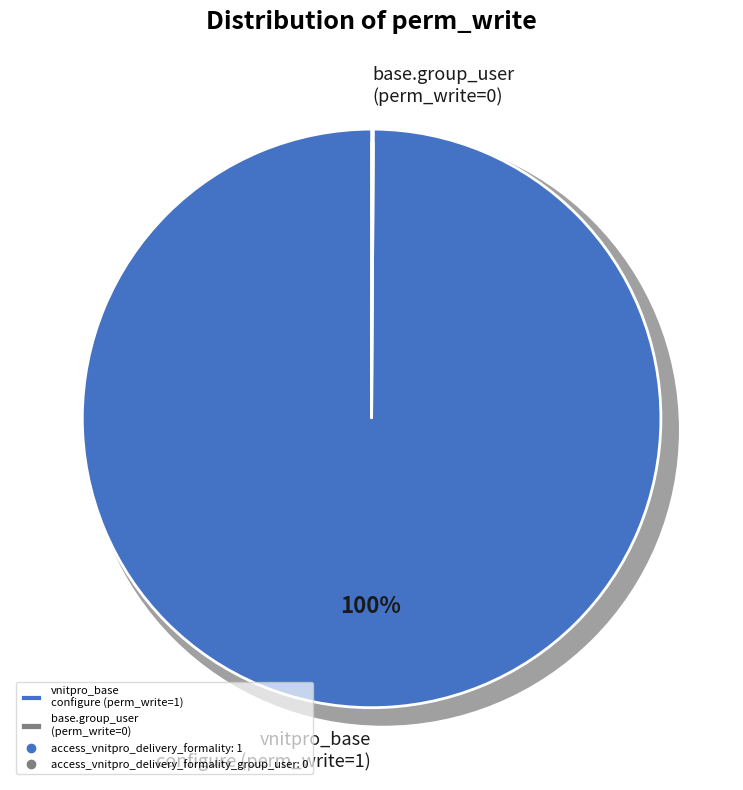

True or false: access_vnitpro_delivery_formality accounts for 90% of the total.

False